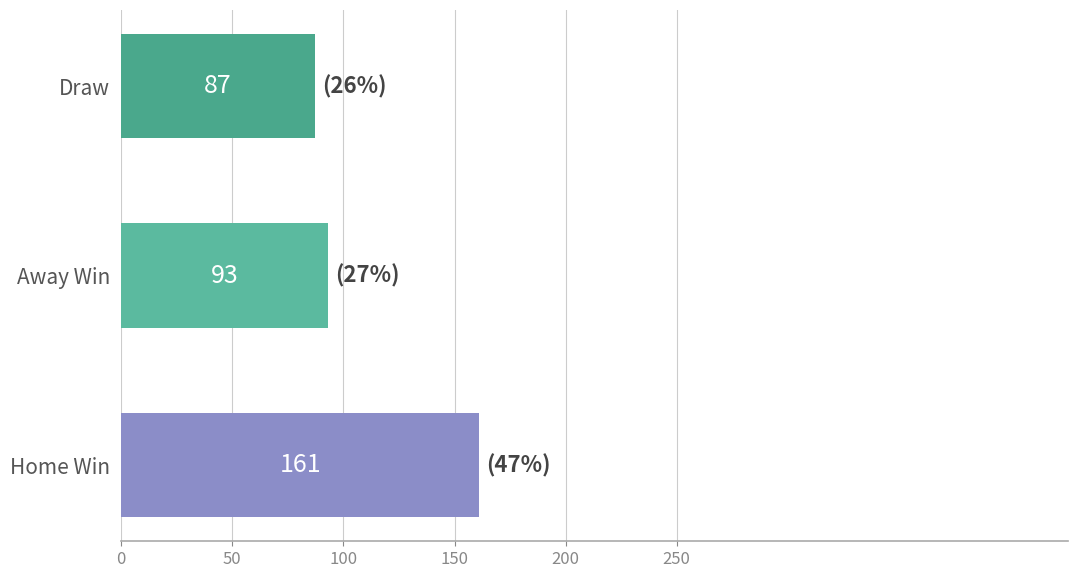

What value does the data have at Home Win?

161